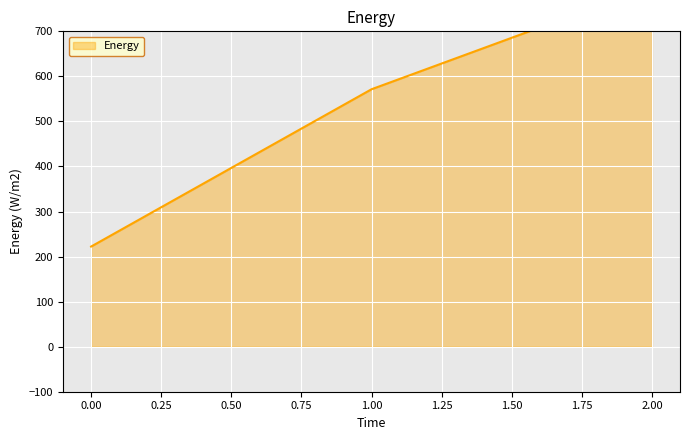

What is the difference between the maximum and minimum values?

577.8